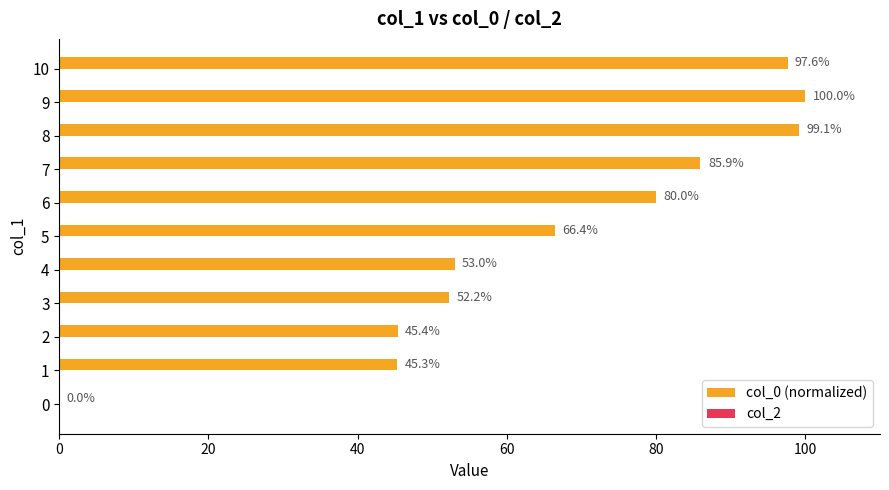

Between 7 and 10, which is larger?

10